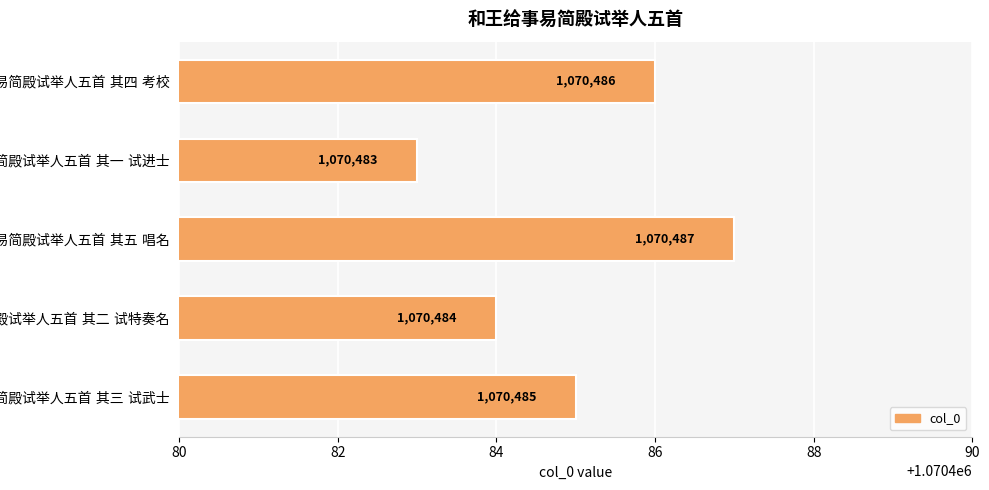

What is the average value?

1070485